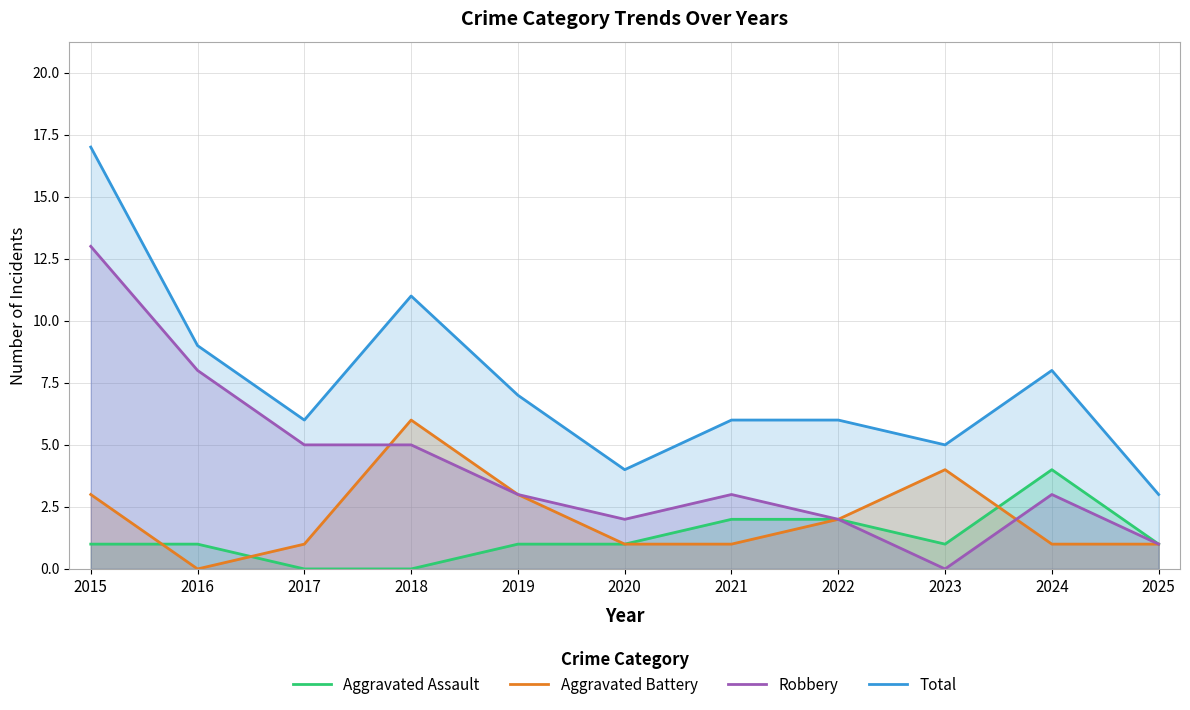

True or false: Aggravated Battery has more than 2 interior local peaks.

False